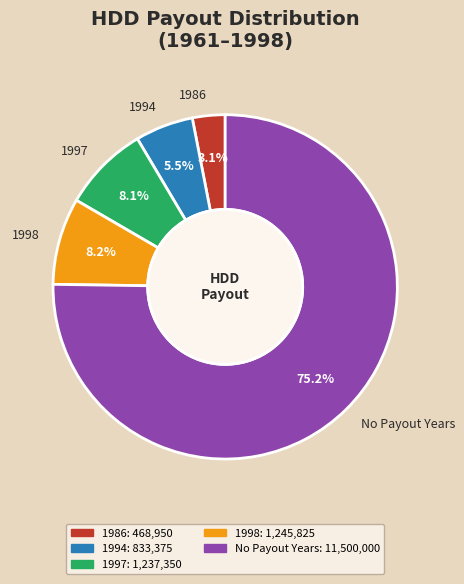

What is the smallest slice in the pie chart?

1986